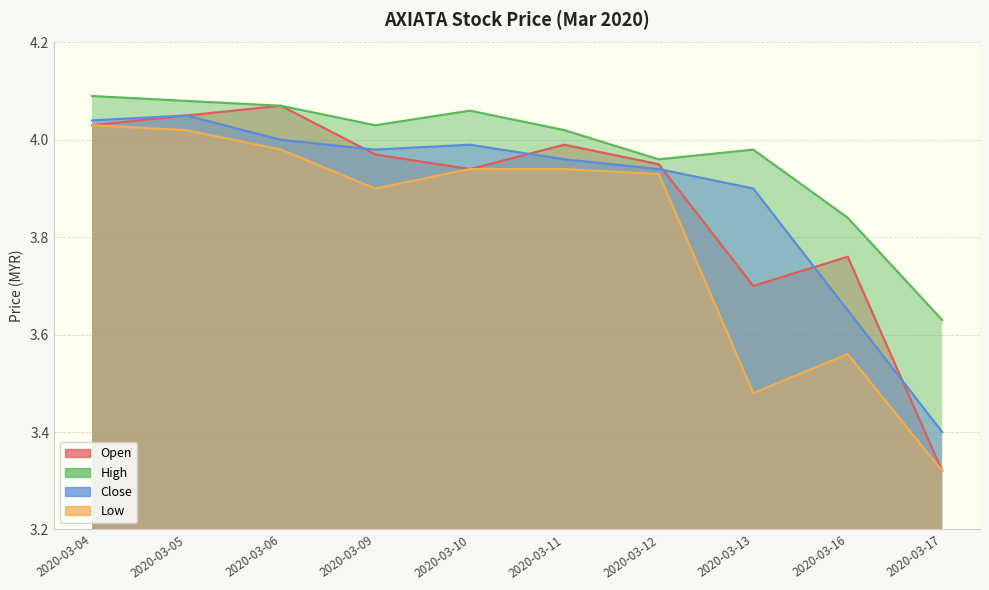

True or false: open and high intersect in this chart.

False